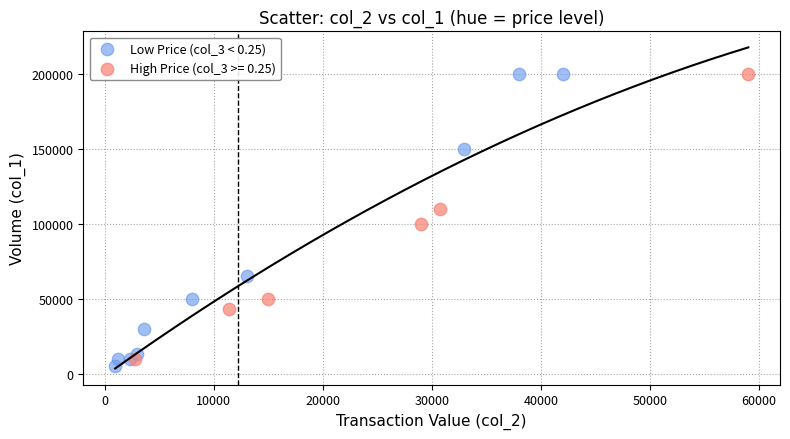

Which series has the largest Y range (max minus min)?

Low Price (col_3 < 0.25)